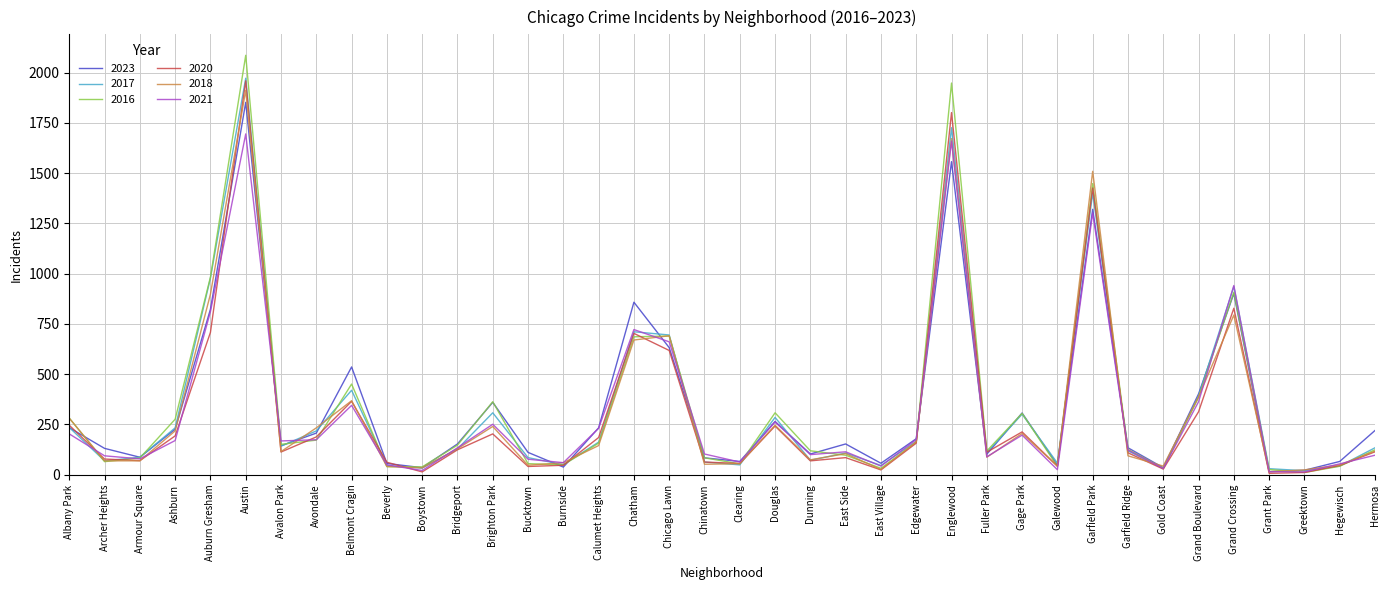

At which category is the sum across all series the highest?

Austin